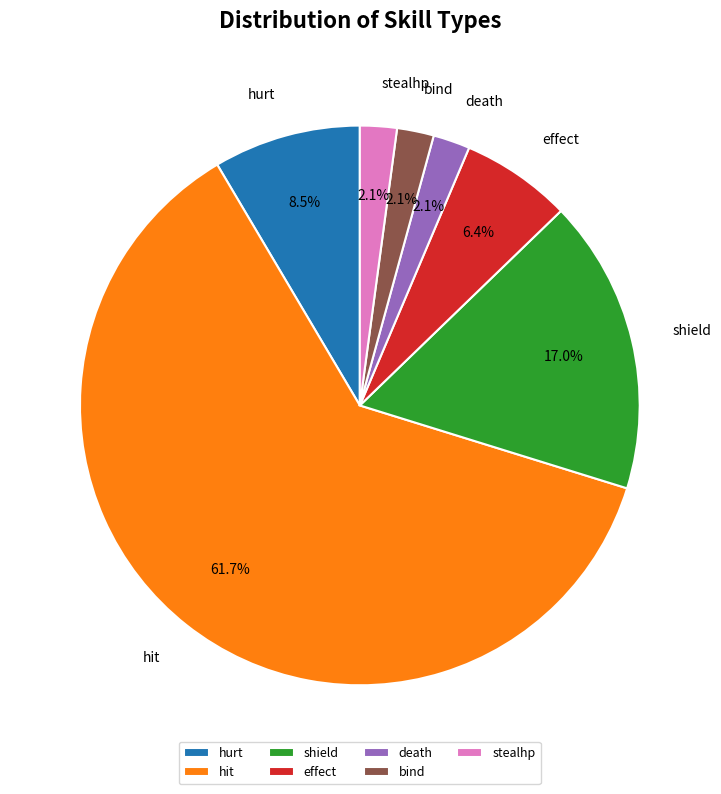

To the nearest percent, what is the difference between the effect and death slice percentages?

4%